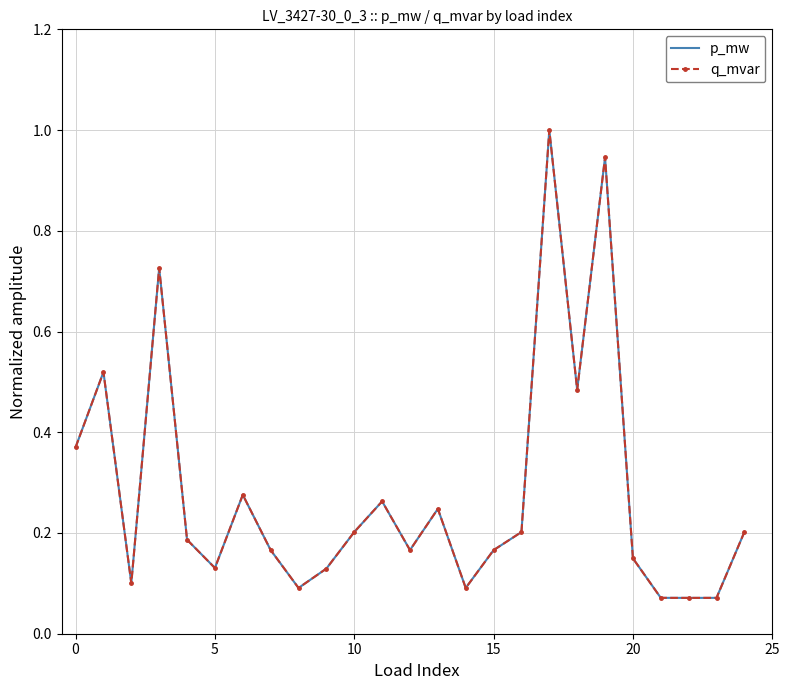

How many intersections are there between q_mvar and p_mw?

5